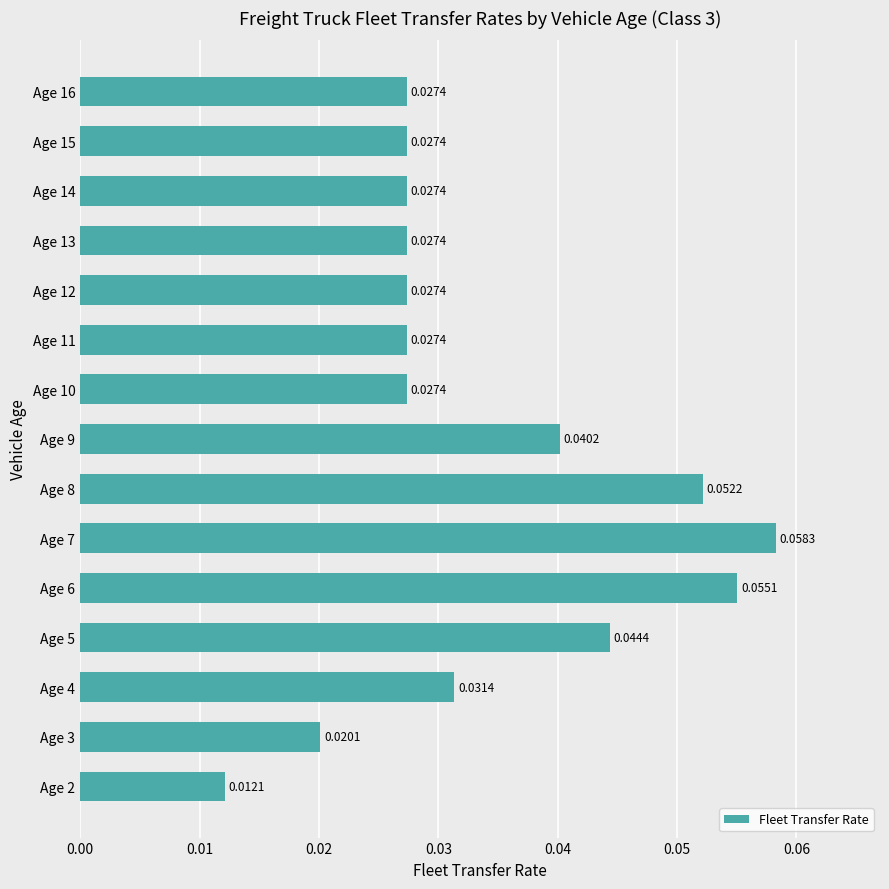

Between Age 8 and Age 13, which is larger?

Age 8